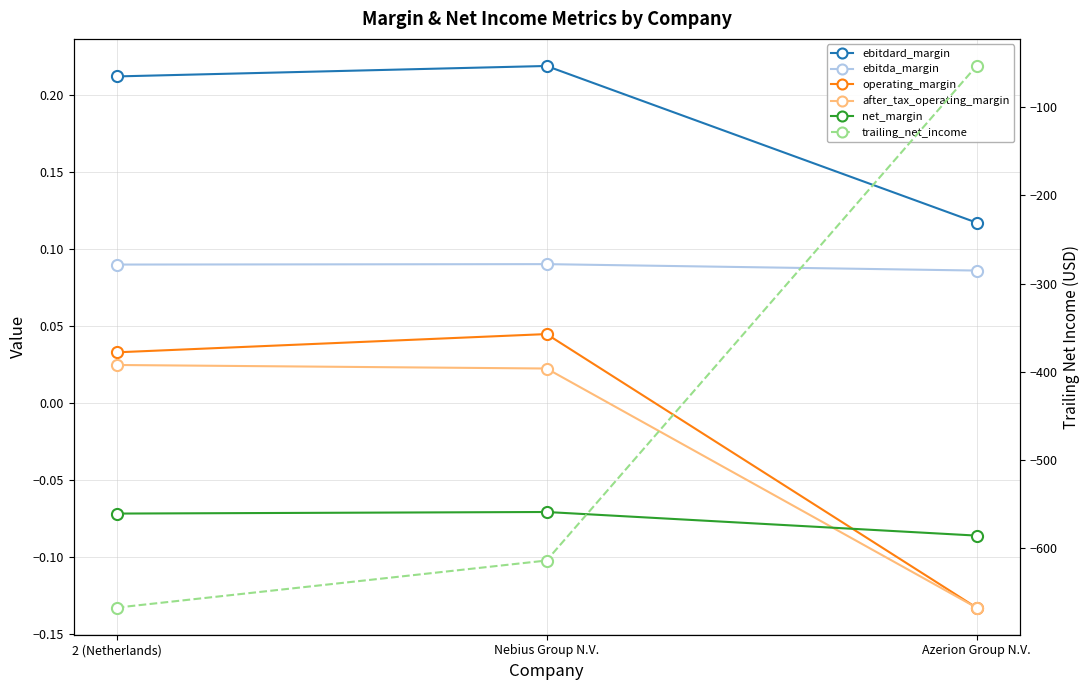

Reading right to left, what are all the values shown in this chart?

ebitdard_margin: Azerion Group N.V.=0.1	Nebius Group N.V.=0.2	2 (Netherlands)=0.2
ebitda_margin: Azerion Group N.V.=0.1	Nebius Group N.V.=0.1	2 (Netherlands)=0.1
operating_margin: Azerion Group N.V.=-0.1	Nebius Group N.V.=0.0	2 (Netherlands)=0.0
after_tax_operating_margin: Azerion Group N.V.=-0.1	Nebius Group N.V.=0.0	2 (Netherlands)=0.0
net_margin: Azerion Group N.V.=-0.1	Nebius Group N.V.=-0.1	2 (Netherlands)=-0.1
trailing_net_income: Azerion Group N.V.=-53.4	Nebius Group N.V.=-613.9	2 (Netherlands)=-667.3